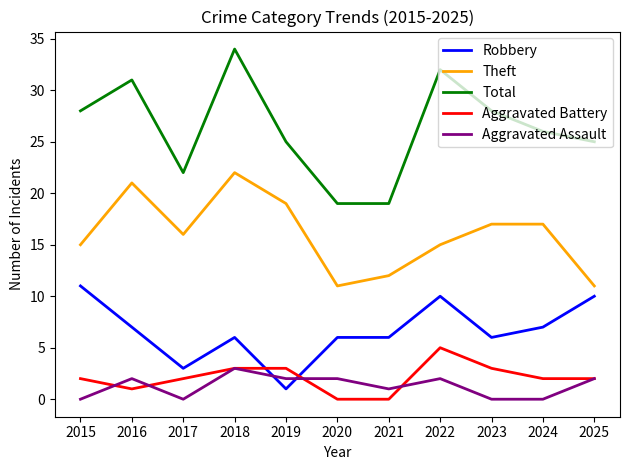

Rank the series at 2020 from lowest to highest value.

Aggravated Battery, Aggravated Assault, Robbery, Theft, Total